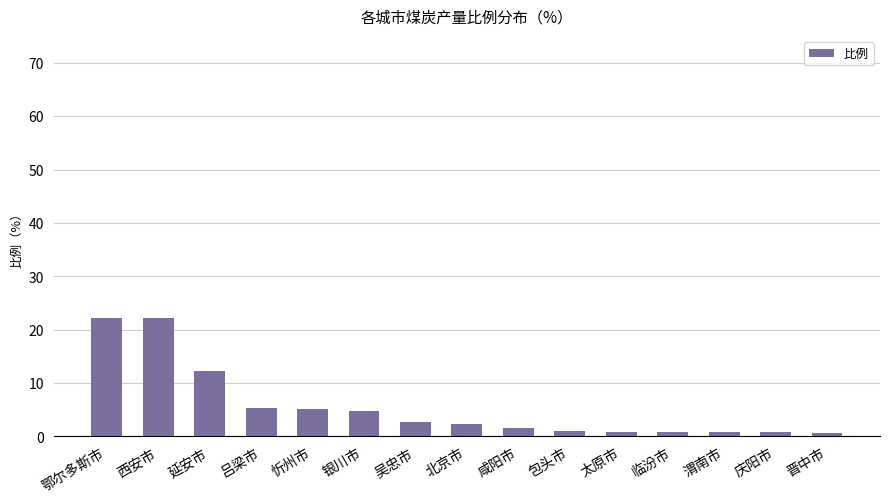

Which has a higher value, 鄂尔多斯市 or 银川市?

鄂尔多斯市